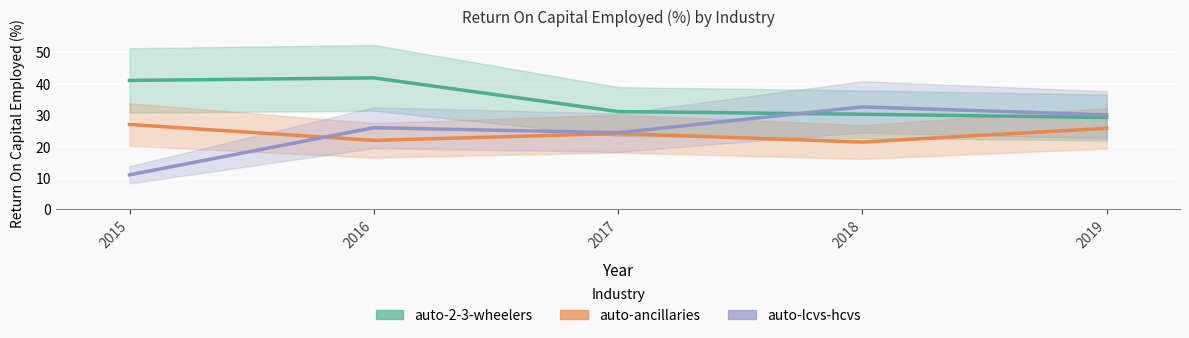

Is it true that auto-ancillaries equals 24.1 at 2017?

True